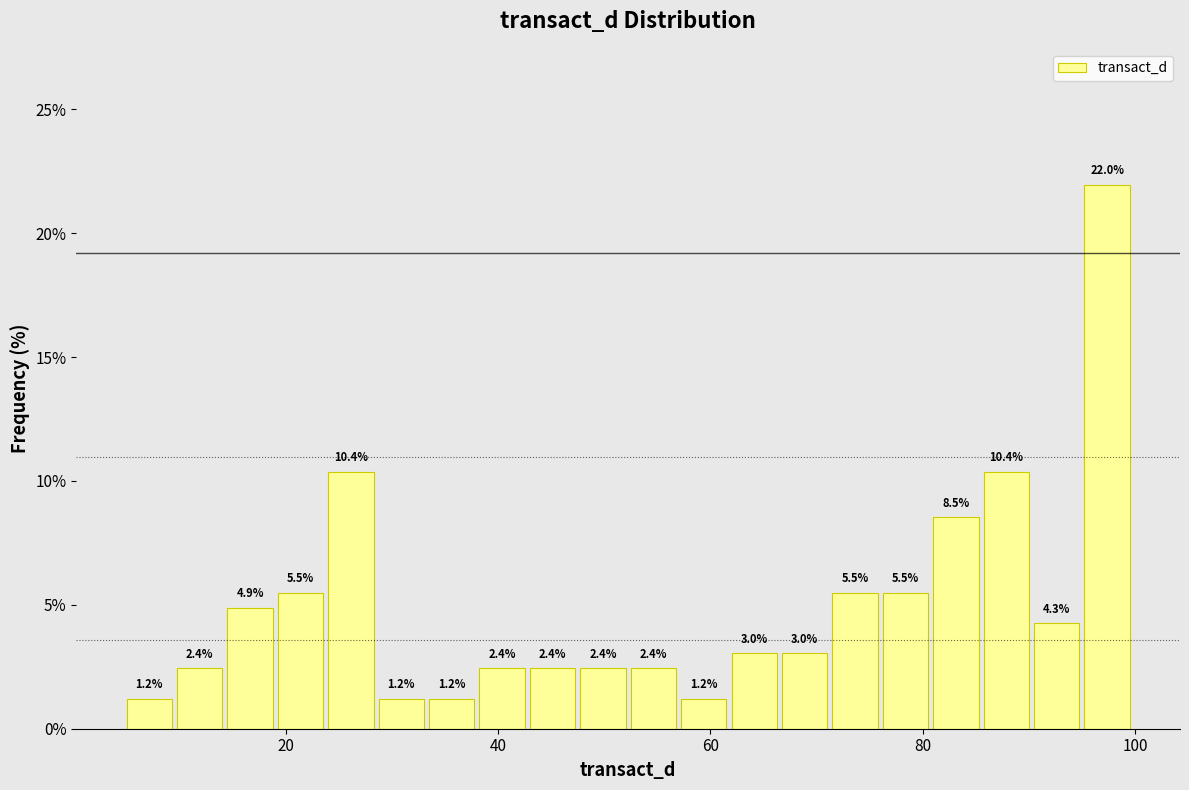

Read against the x-axis, roughly where is the centre of the tallest bar?

98